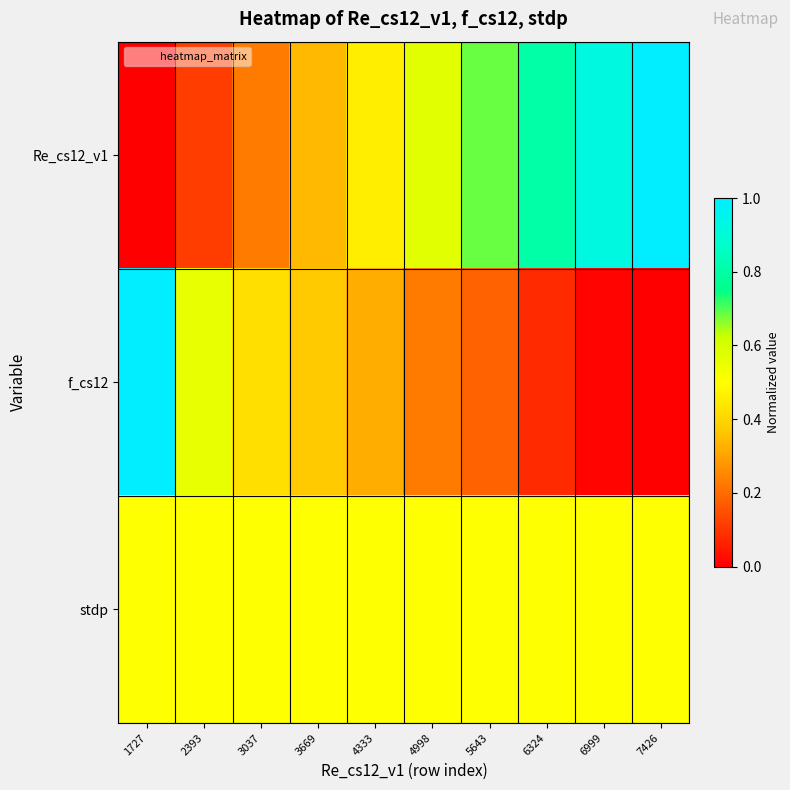

Which series has the largest total across all categories?

Re_cs12_v1